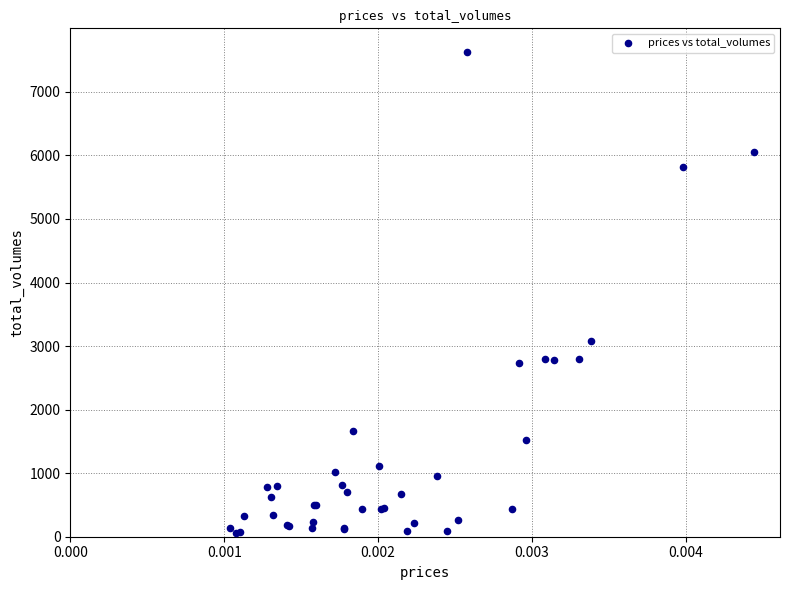

What Y value in the scatter plot is closest to 3837?

3073